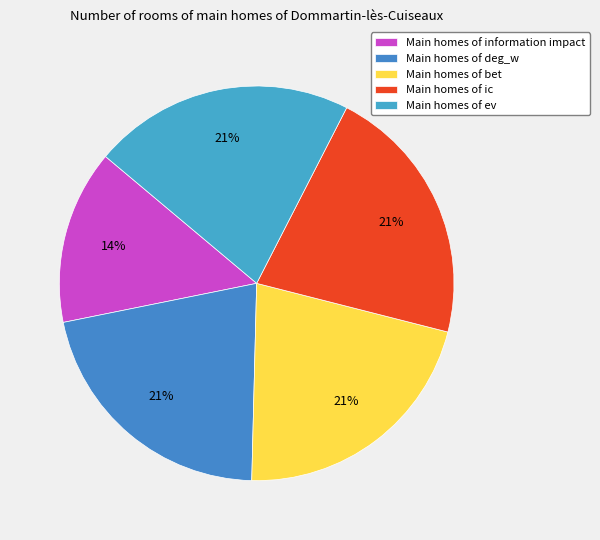

Which slice is the largest?

deg_w